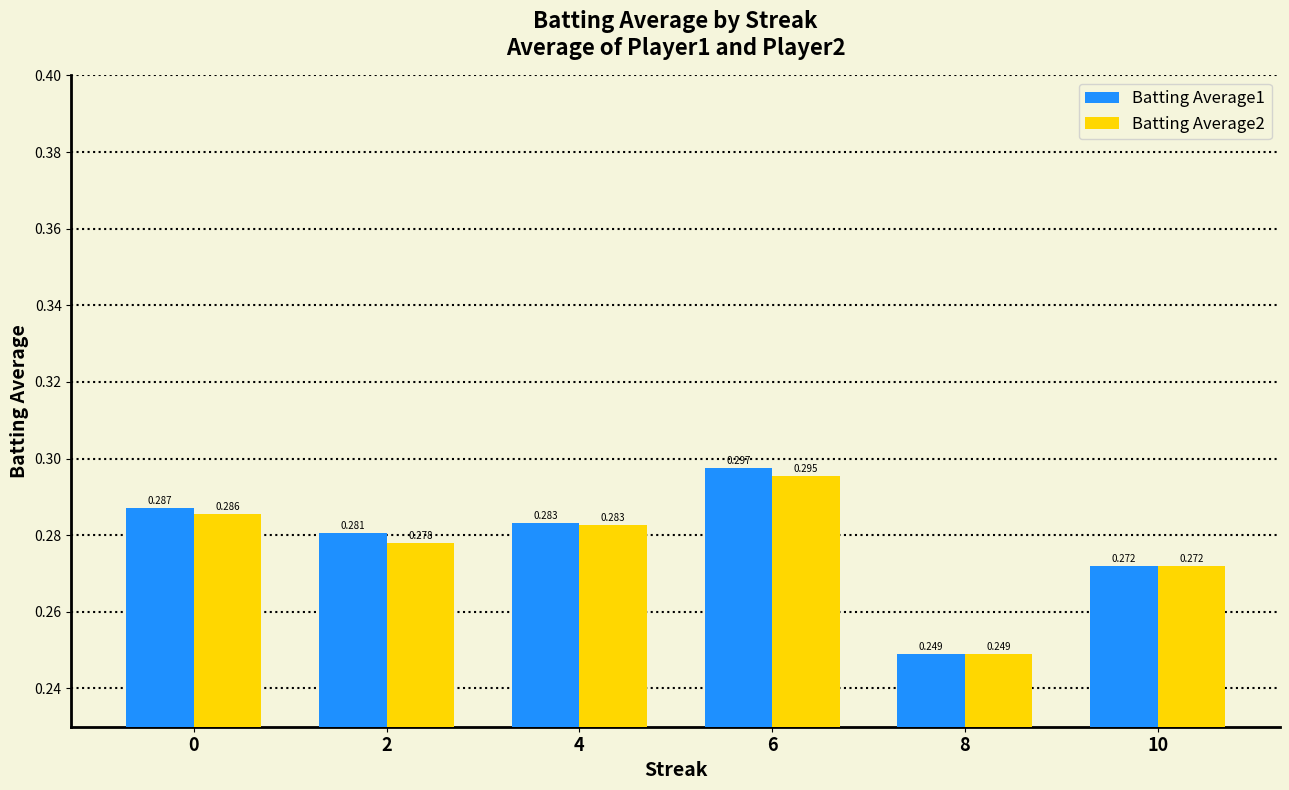

Is the value of Batting Average2 at 4 greater than the value of Batting Average1 at 6?

No